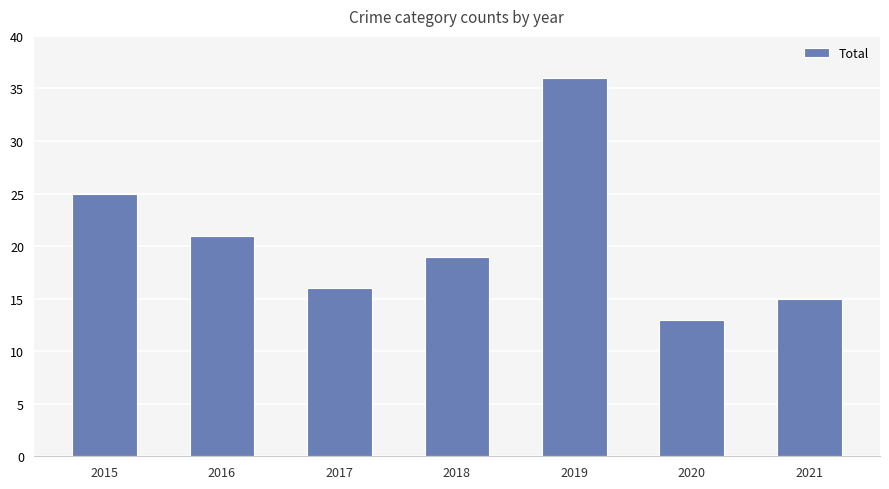

Which label corresponds to the largest value in the chart?

2019